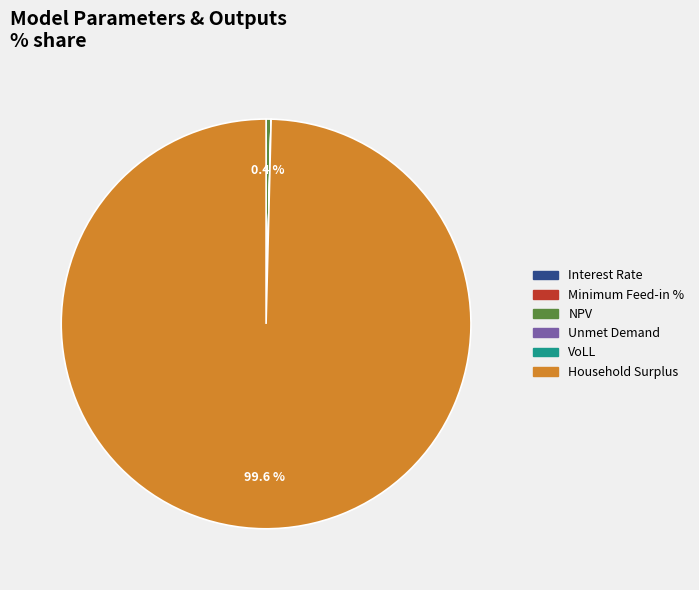

What percentage is the Household Surplus slice, to the nearest percent?

100%